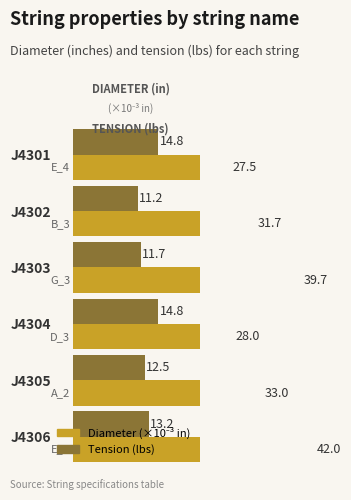

Reading left to right, what are all the values shown in this chart?

diameter: 27.5	31.7	39.7	28.0	33.0	42.0
tension: 14.8	11.2	11.7	14.8	12.5	13.2